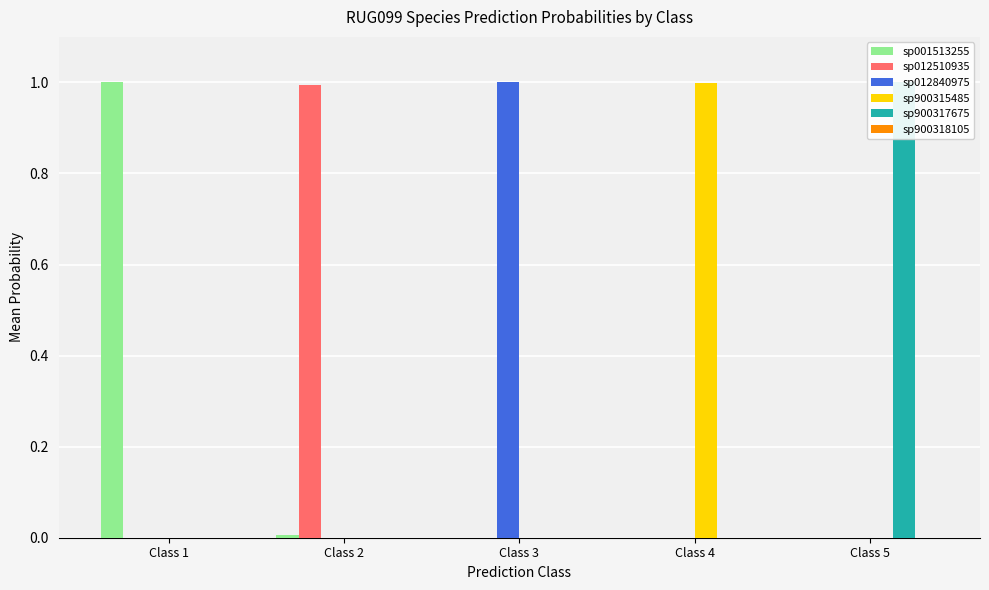

Reading right to left, transcribe all the data shown in this chart.

sp001513255: 0.0	0.0	0.0	0.0	1.0
sp012510935: 0.0	0.0	0.0	1.0	0.0
sp012840975: 0.0	0.0	1.0	0.0	0.0
sp900315485: 0.0	1.0	0.0	0.0	0.0
sp900317675: 1.0	0.0	0.0	0.0	0.0
sp900318105: 0.0	0.0	0.0	0.0	0.0